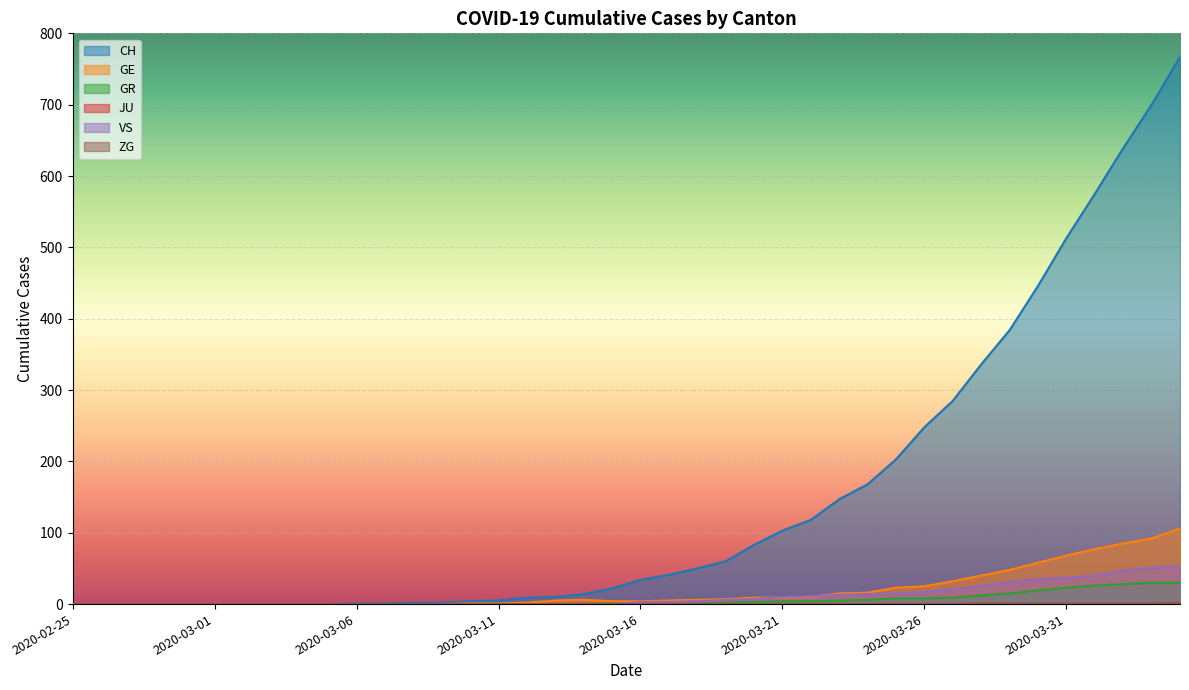

What position from the right is 2020-03-15?

21